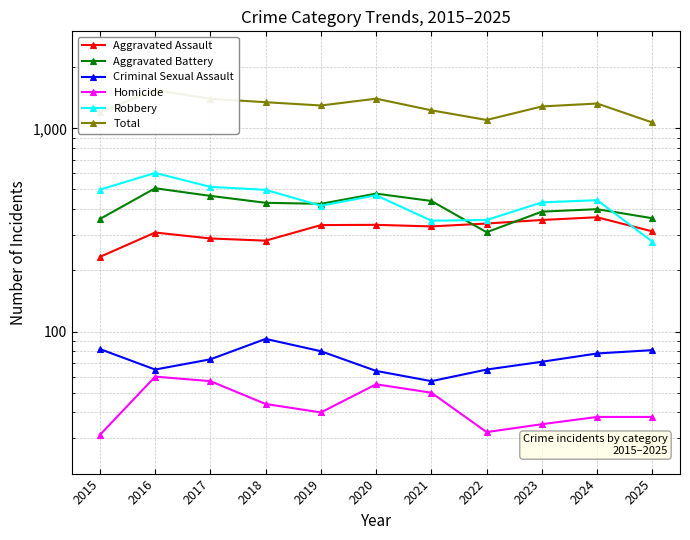

What is the average value of the Aggravated Assault series?

316